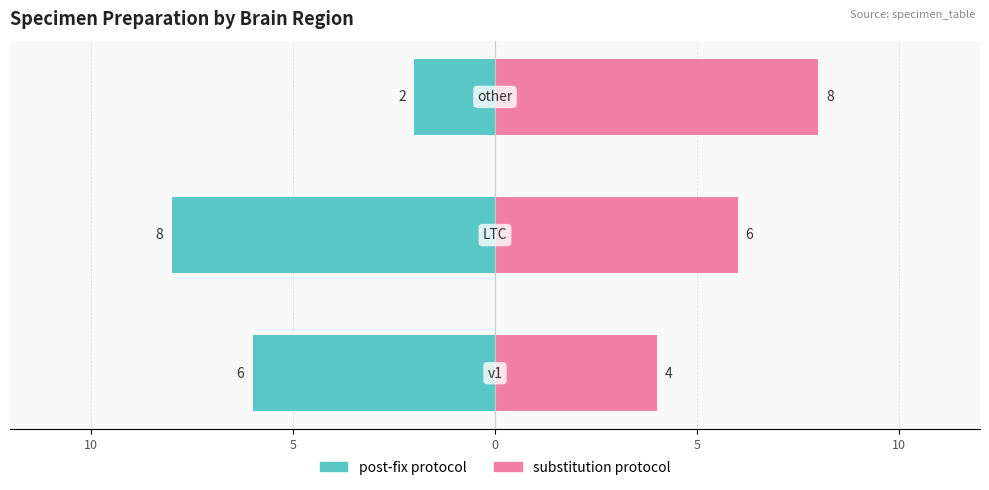

What is the value of the post-fix protocol bar at the 3rd from the left?

-2